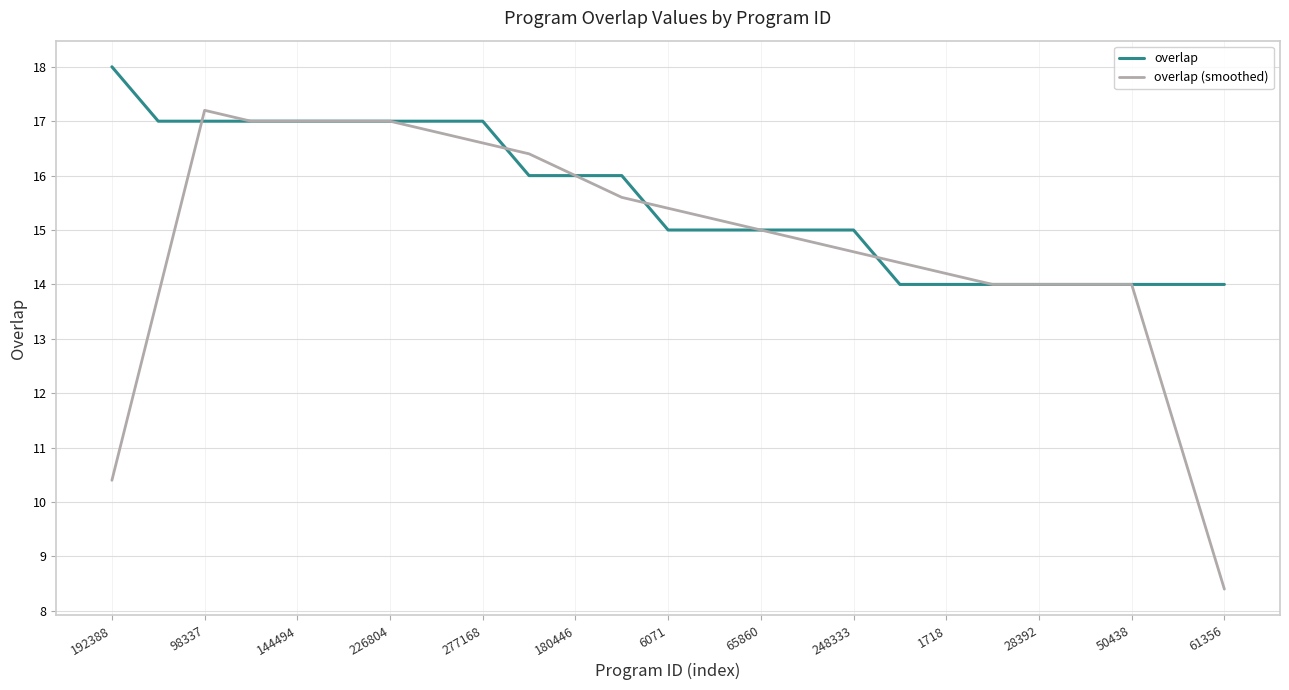

What are all the series names shown in the legend?

overlap, overlap (smoothed)